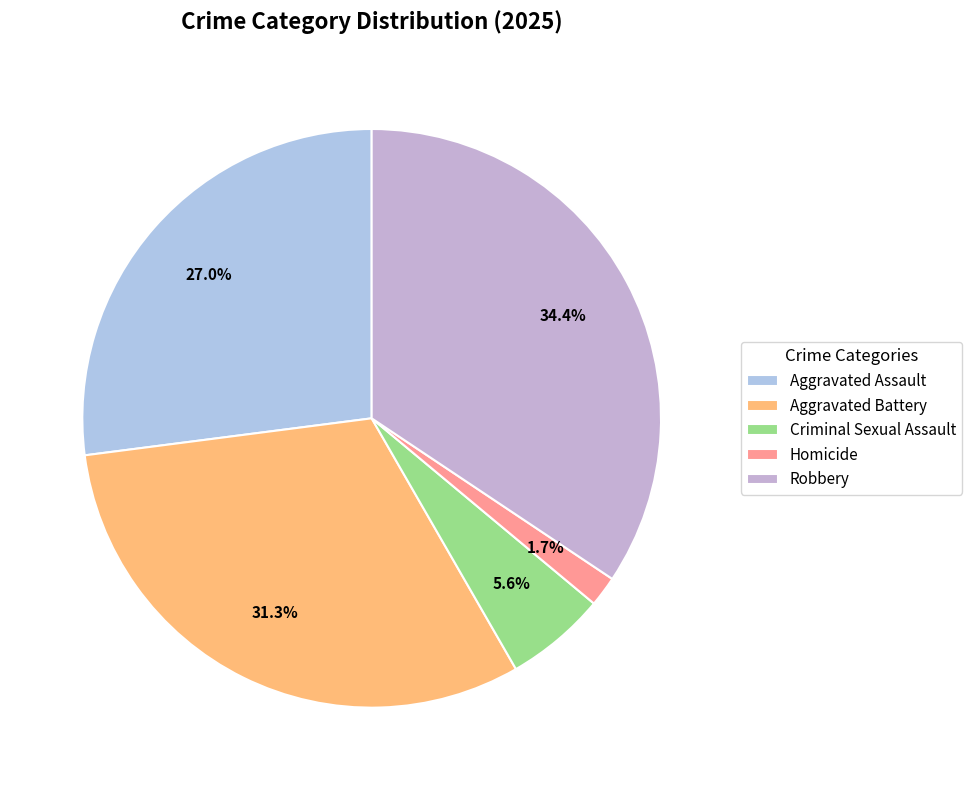

Does Criminal Sexual Assault represent more than half of the total?

No